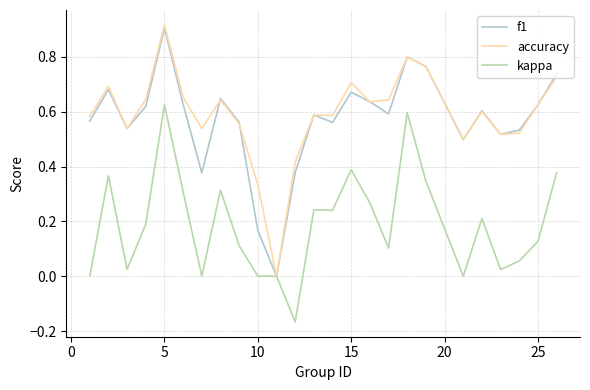

Which series has the largest range (max minus min)?

accuracy